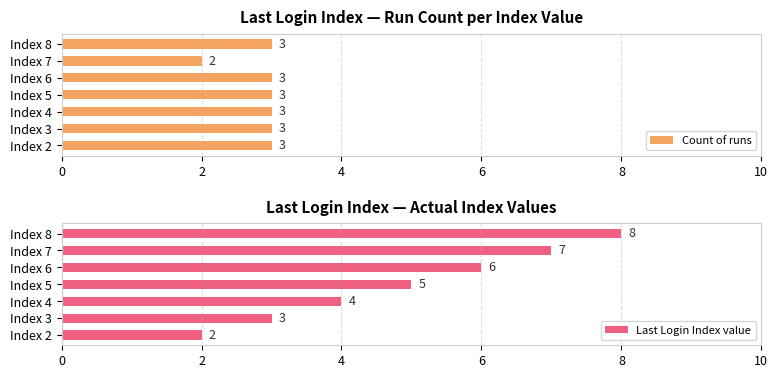

How many bars are there in total?

14